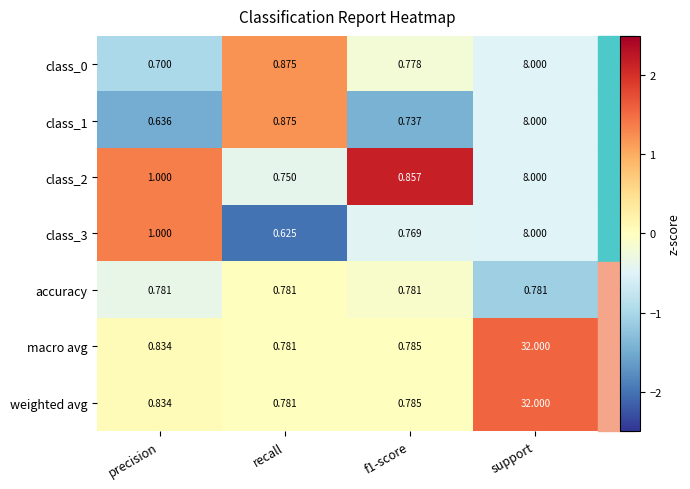

Which category has the lowest value across all series?

recall